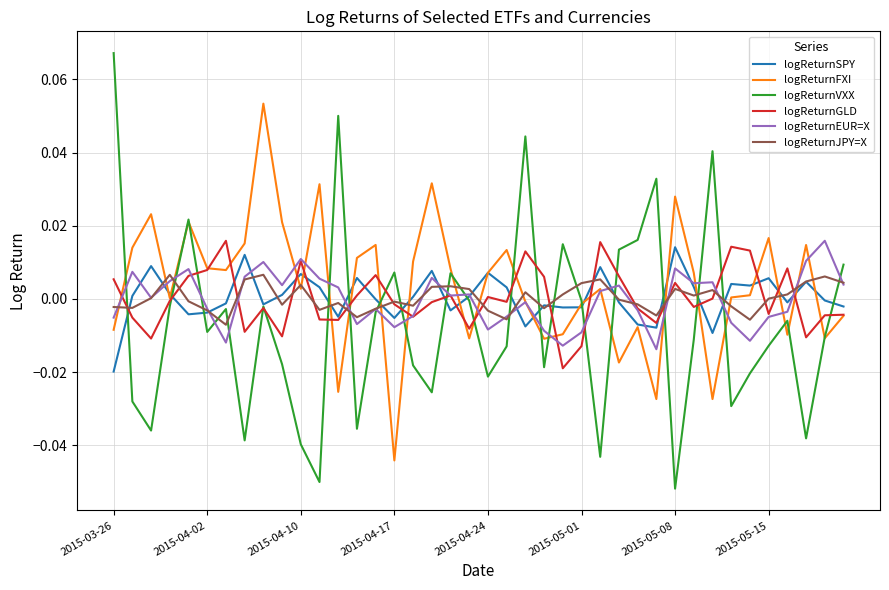

Which series has the widest spread of values?

logReturnVXX